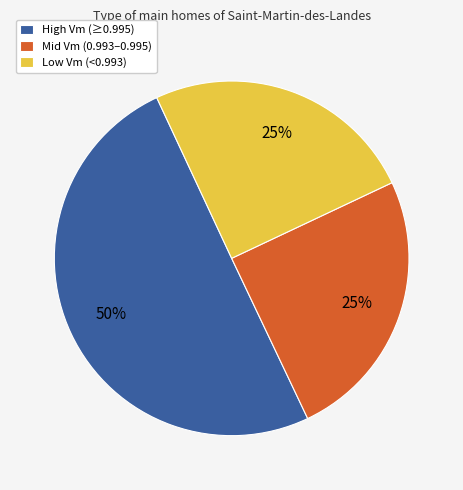

What is the largest slice in the pie chart?

High Vm (≥0.995)